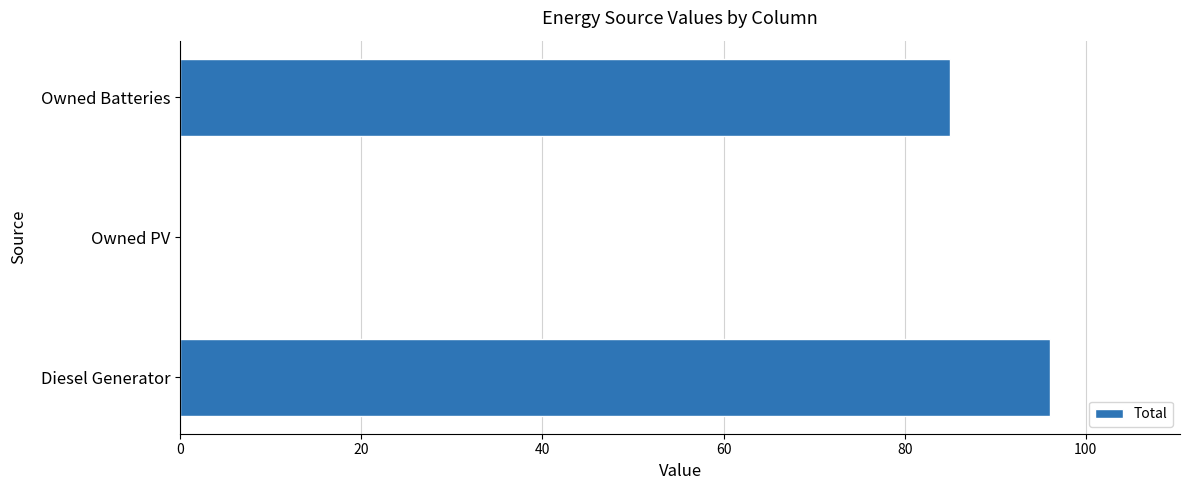

What is the sum of all values?

181.0